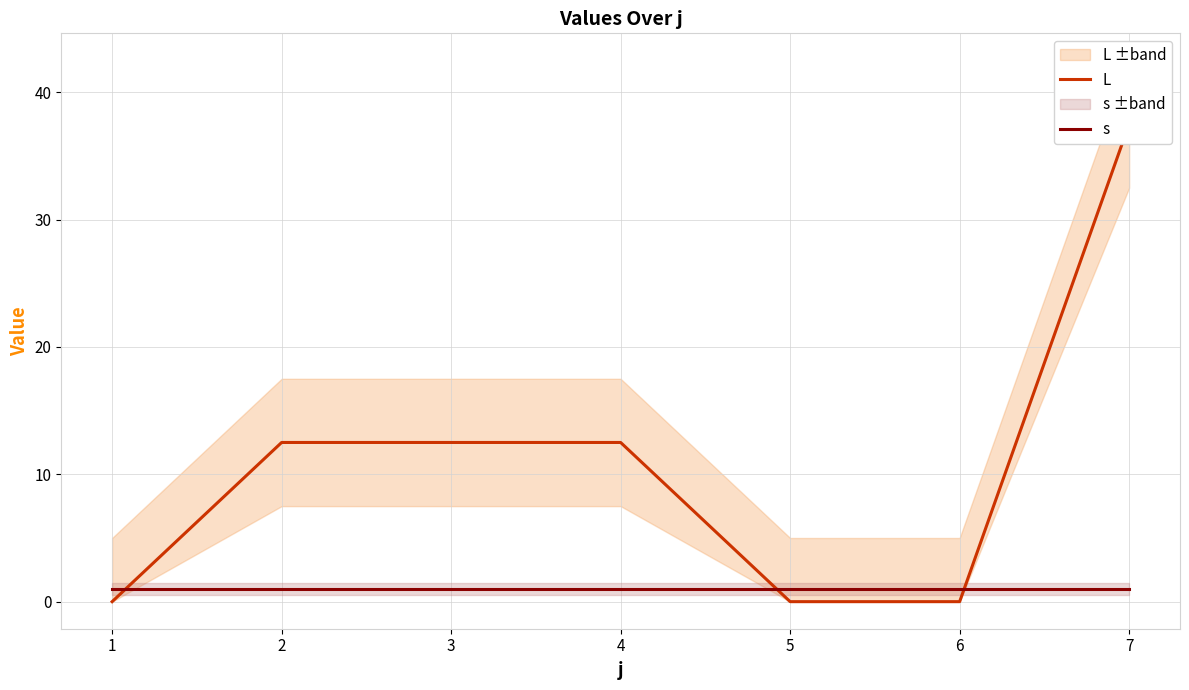

What is the value of the s point at the 7th from the left?

1.0